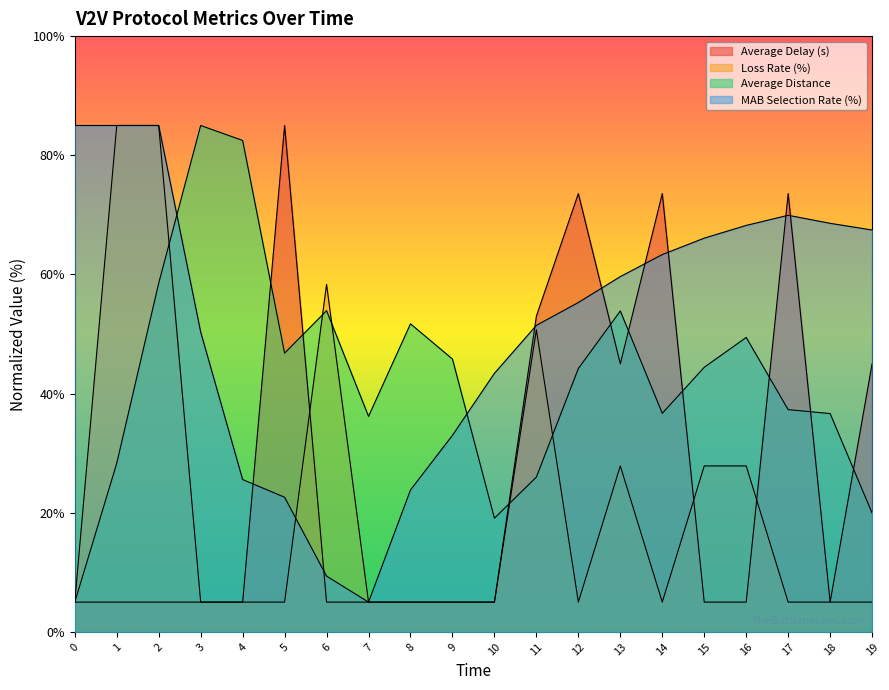

Which series has the widest spread of values?

Average Delay (s)